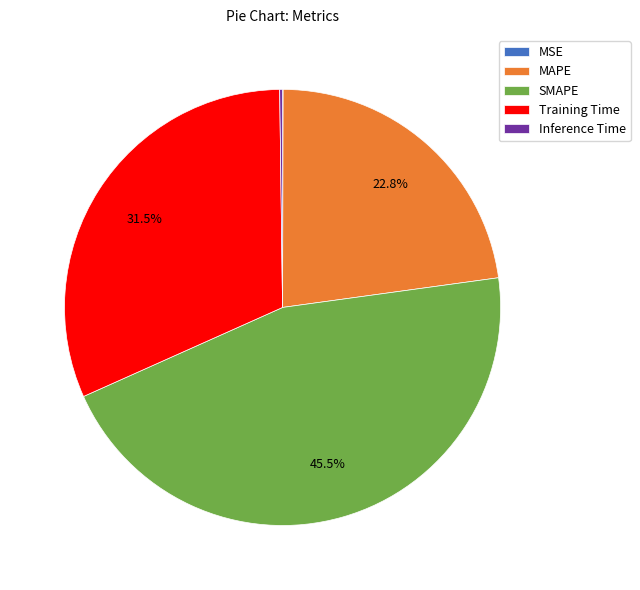

Combined, what portion of the pie is MAPE and Training Time?

54.3%